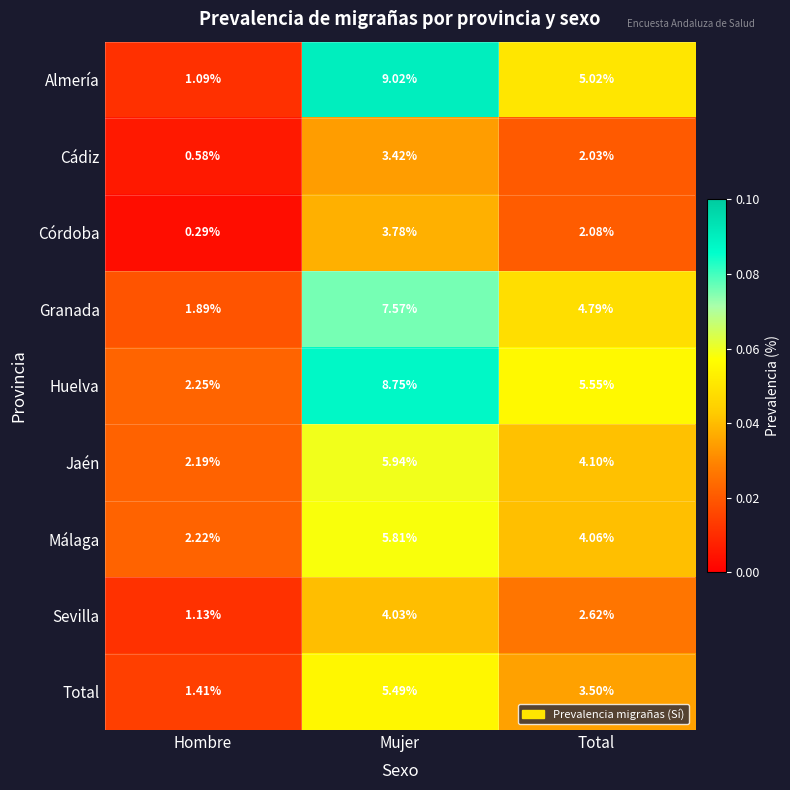

Which series has the largest range (max minus min)?

Almería